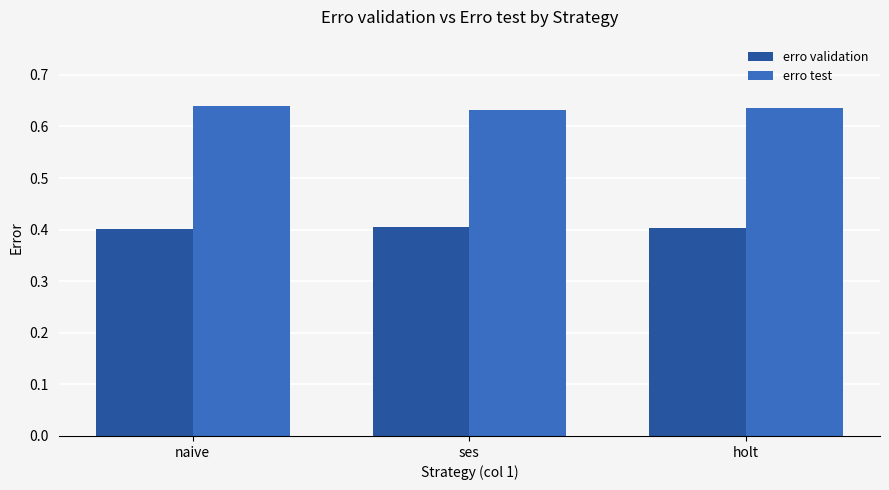

Rank the series by their average value, from highest to lowest.

erro test, erro validation